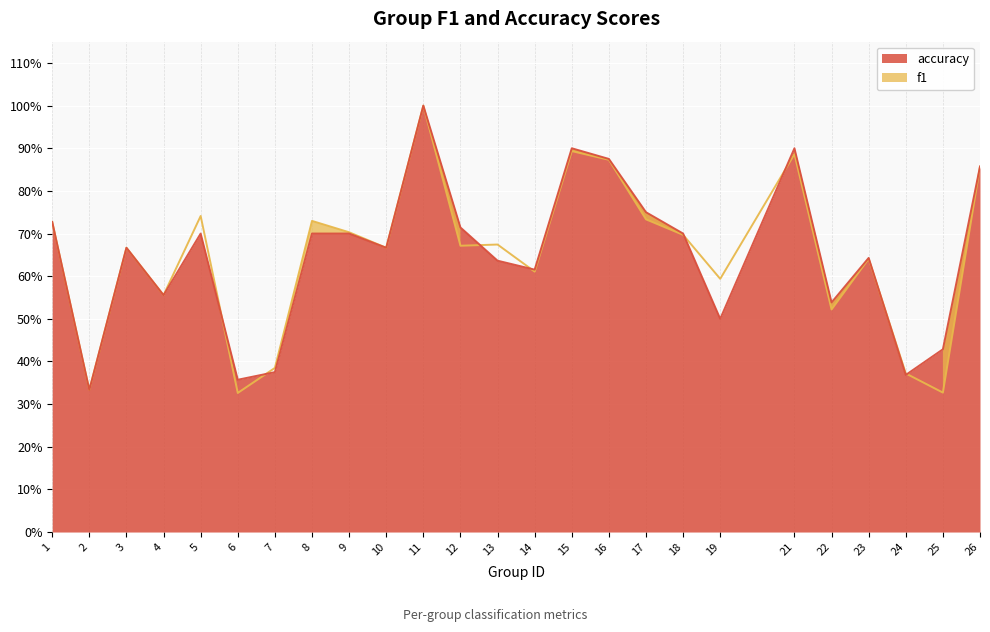

How many interior local peaks does the accuracy series have?

6